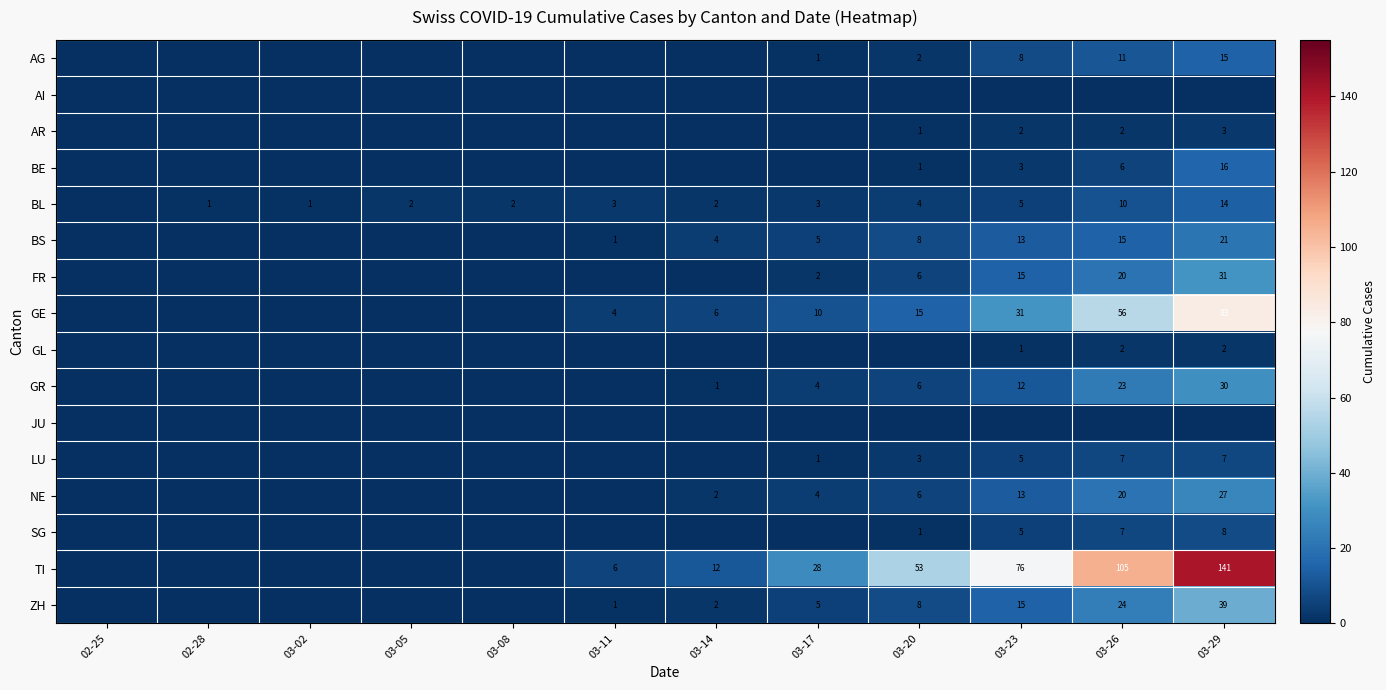

True or false: BL has a value of 25 at 03-29.

False